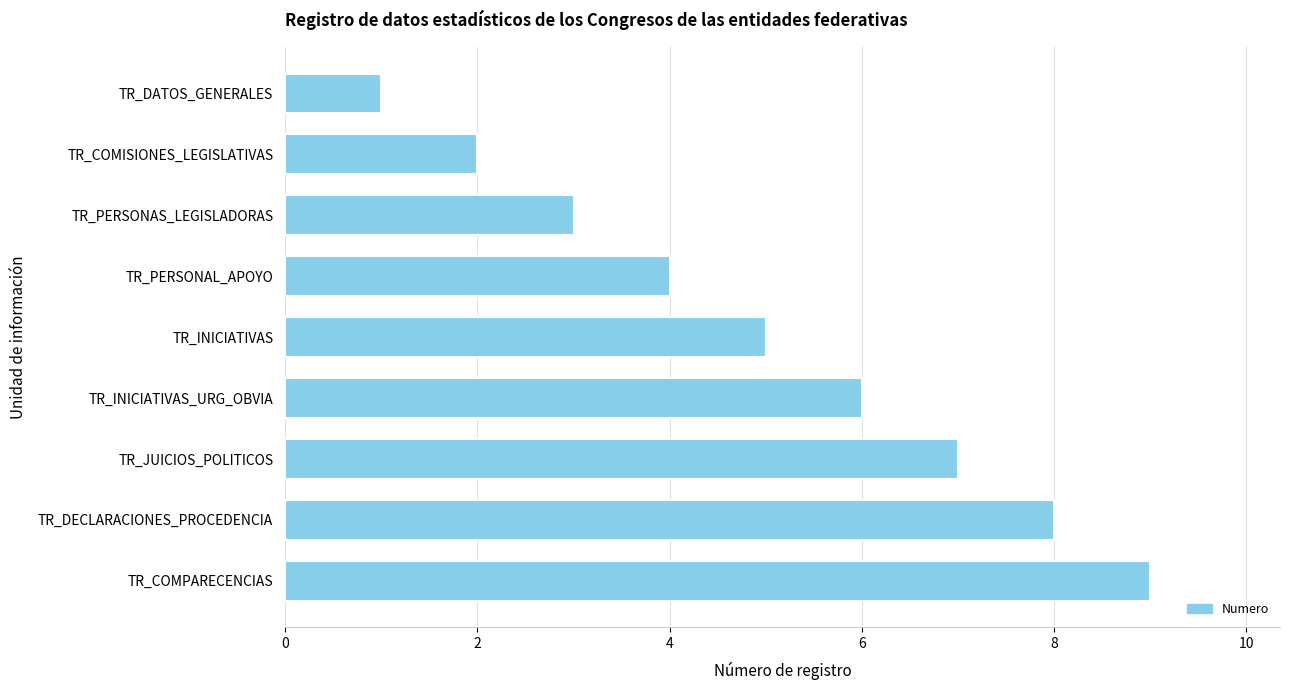

What is the difference between the maximum and minimum values?

8